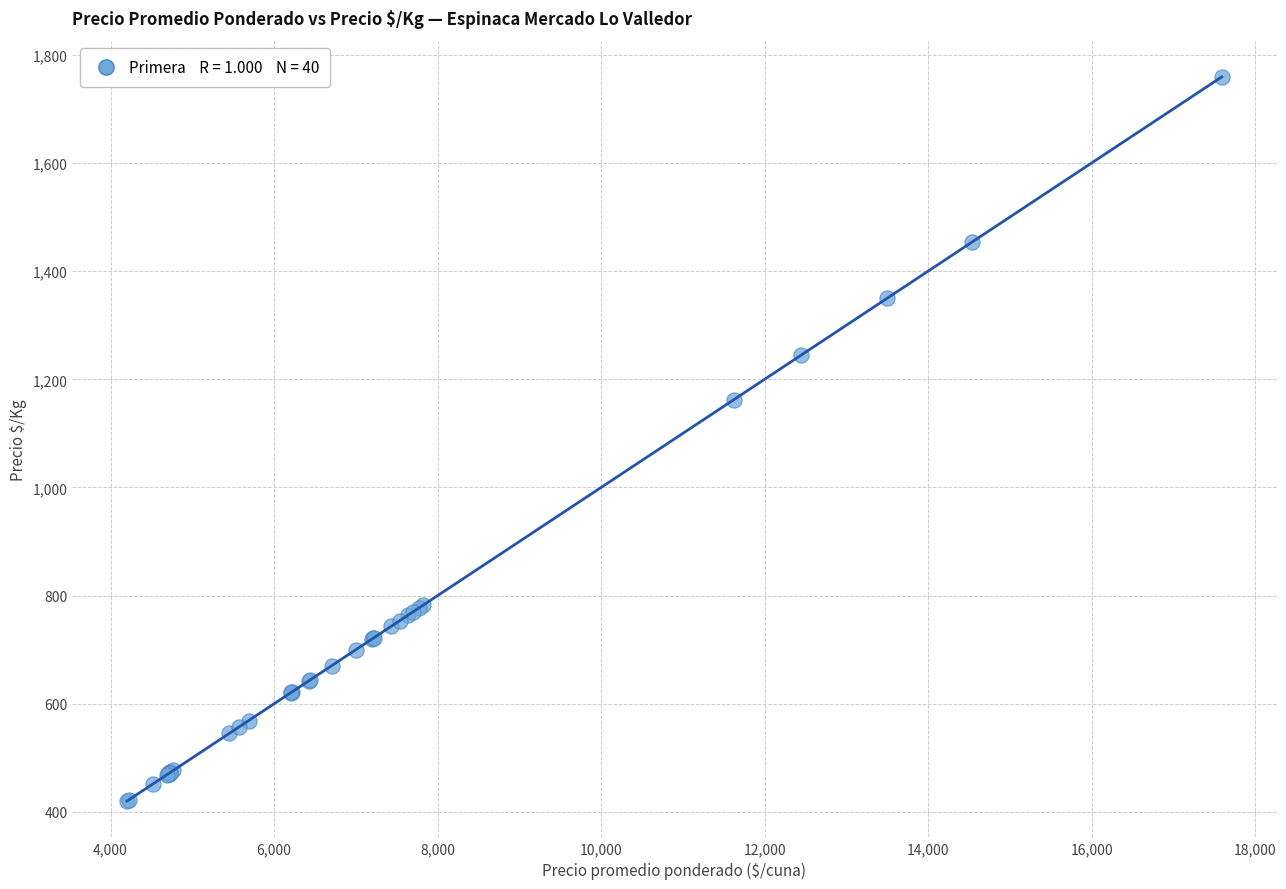

What Y value in the scatter plot is closest to 1089?

1162